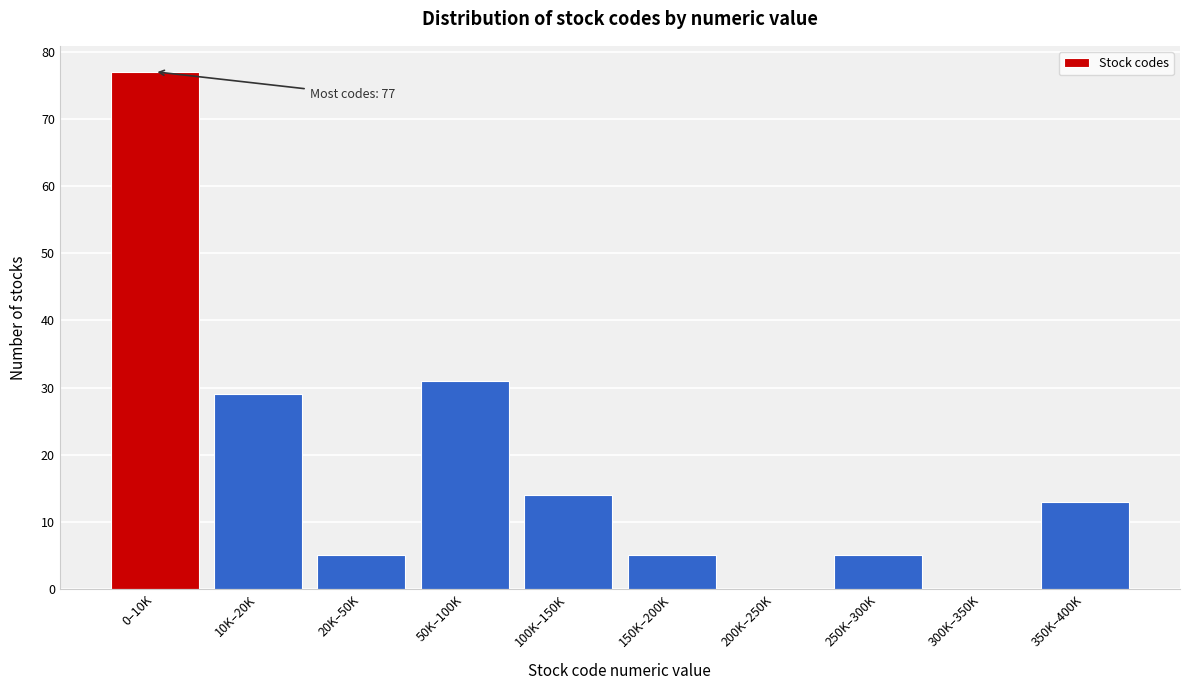

Reading right to left, what are all the values shown in this chart?

350K–400K=13	300K–350K=0	250K–300K=5	200K–250K=0	150K–200K=5	100K–150K=14	50K–100K=31	20K–50K=5	10K–20K=29	0–10K=77